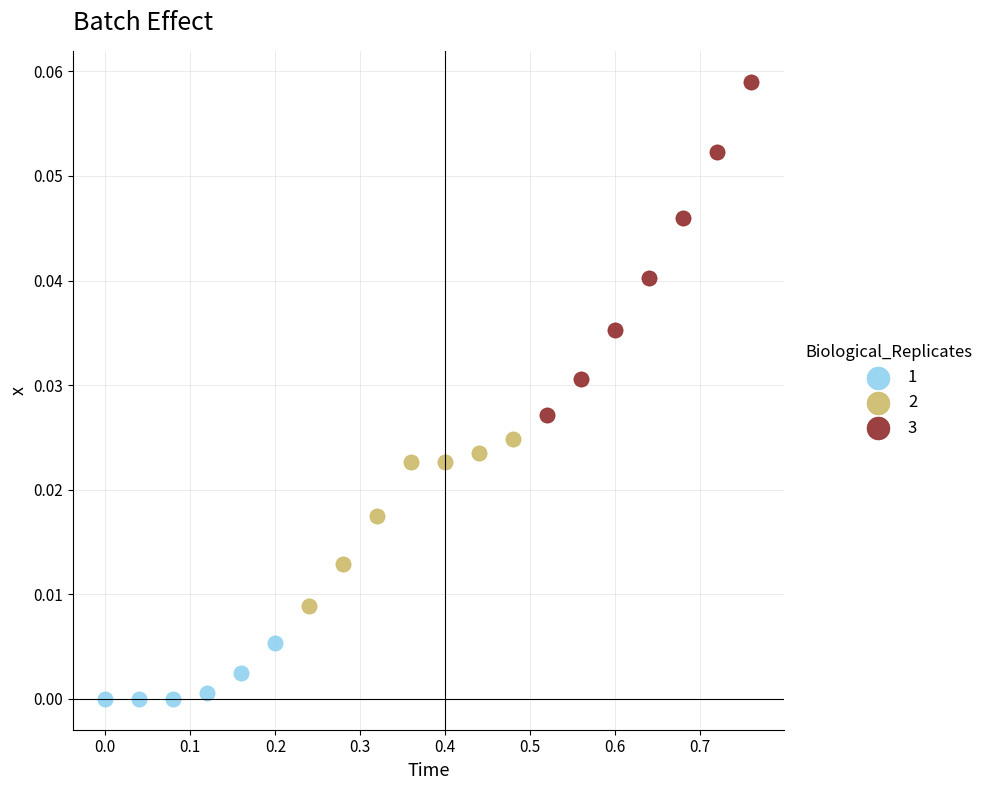

Which series contains the lowest Y value?

1